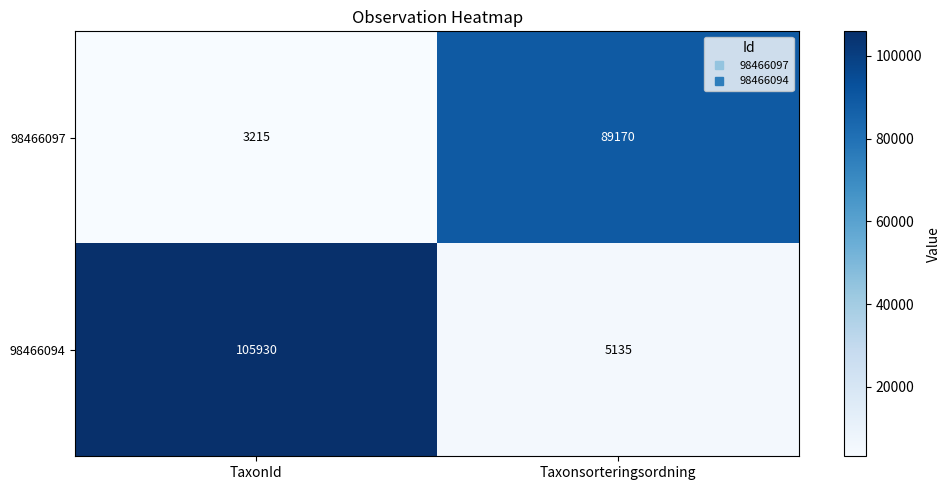

What is the total value across all series at TaxonId?

109145